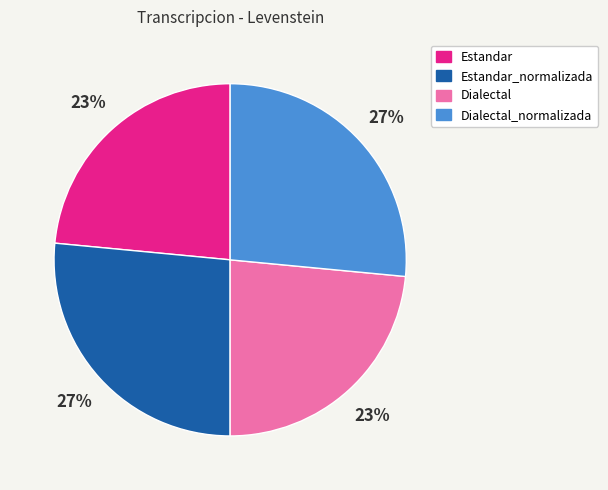

True or false: Dialectal accounts for 32% of the total.

False